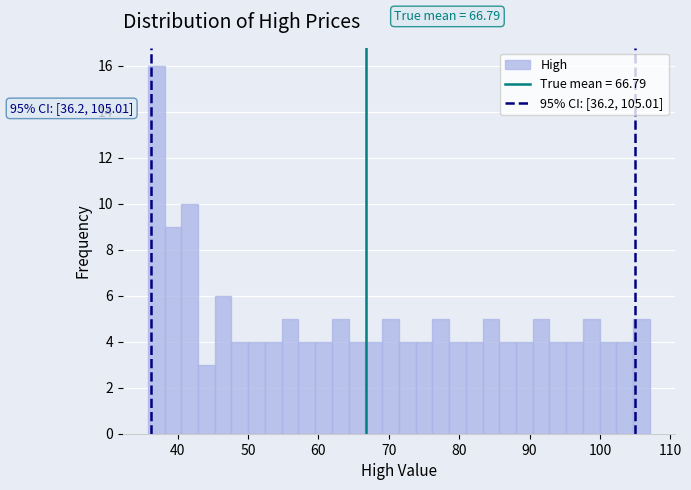

Around what value on the x-axis is the tallest bar? Give the approximate position of its centre, as read against the axis.

37